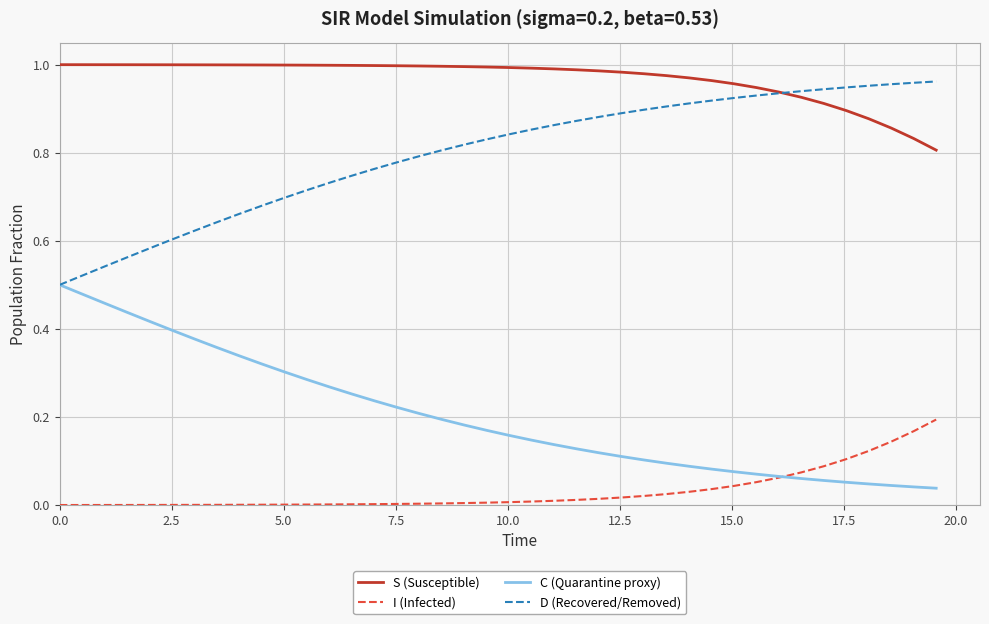

List the series in order of their overall mean, lowest first.

I (Infected), C (Quarantine proxy), D (Recovered/Removed), S (Susceptible)